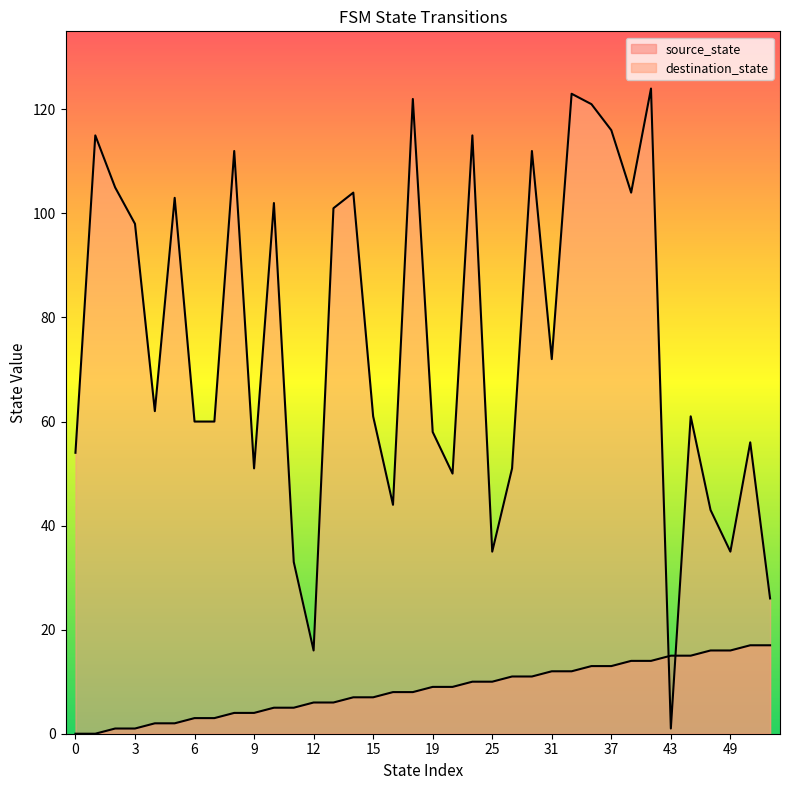

What is the sum of all destination_state values?

2706